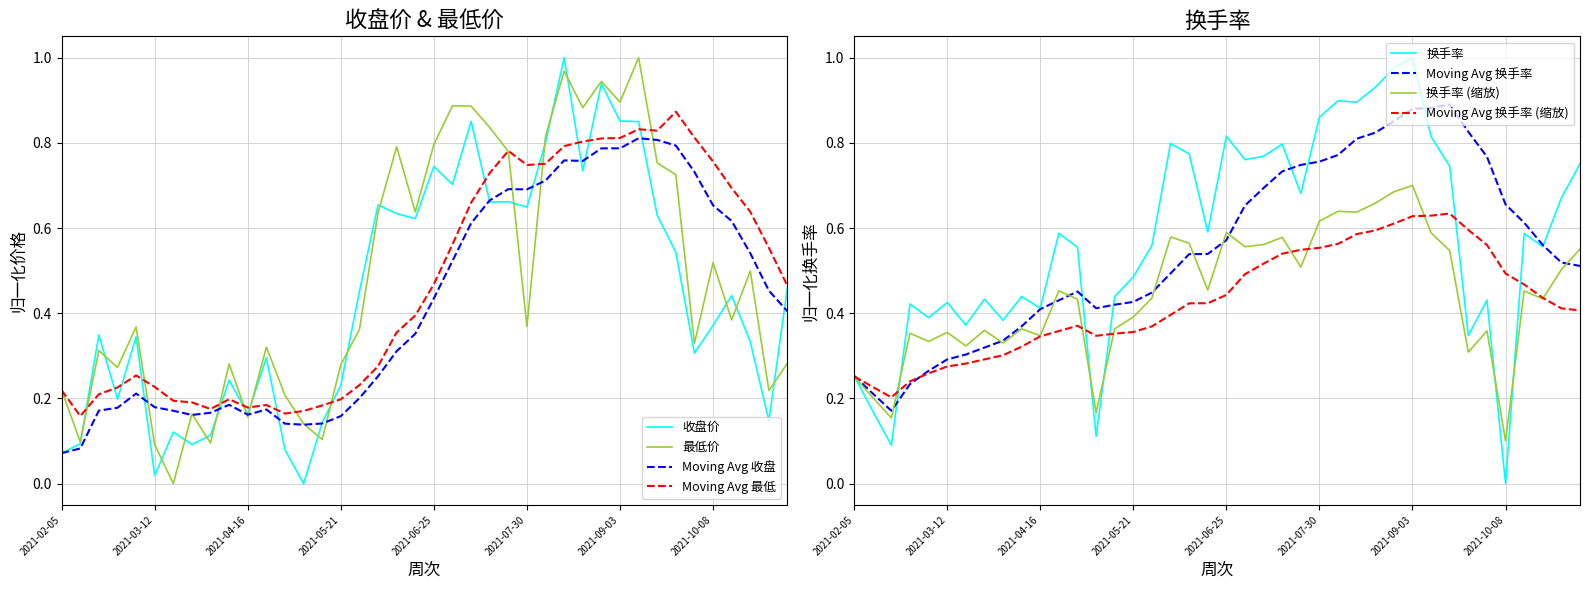

Is it true that 最低价 equals 0.1 at 2021-05-21?

False